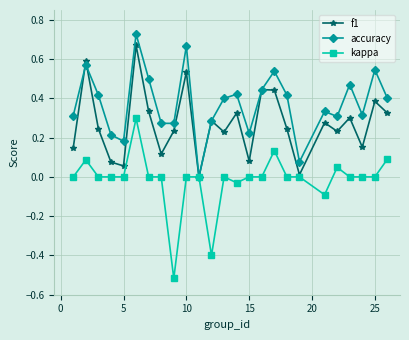

What are all the series names shown in the legend?

f1, accuracy, kappa